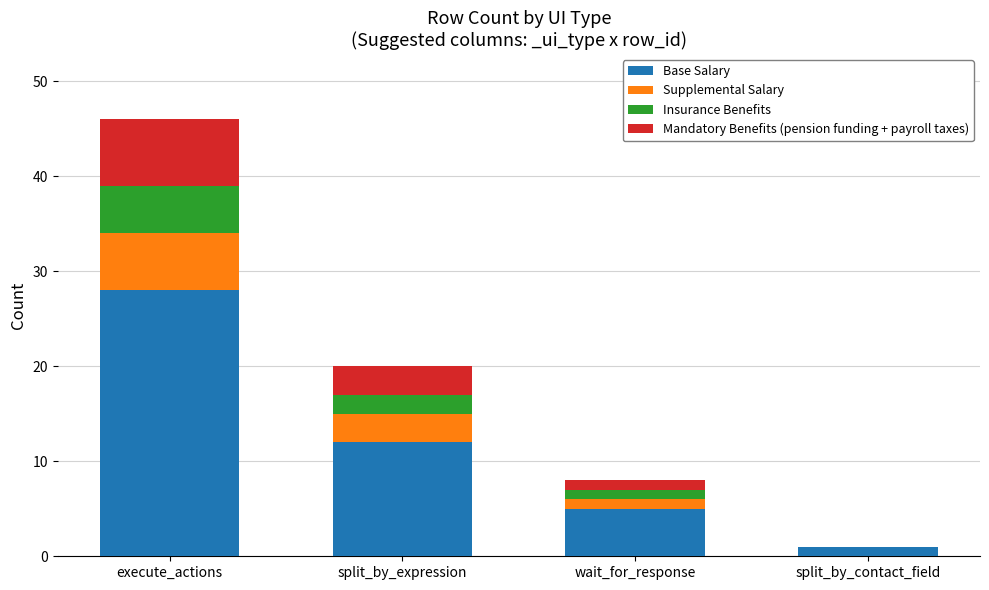

Is it true that Base Salary equals 5 at wait_for_response?

True